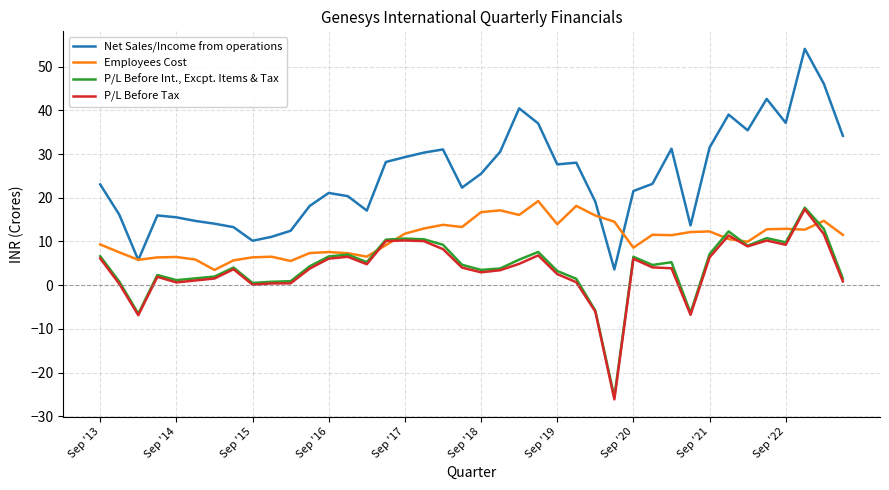

Rank the series by their maximum value, from lowest to highest.

P/L Before Tax, P/L Before Int., Excpt. Items & Tax, Employees Cost, Net Sales/Income from operations